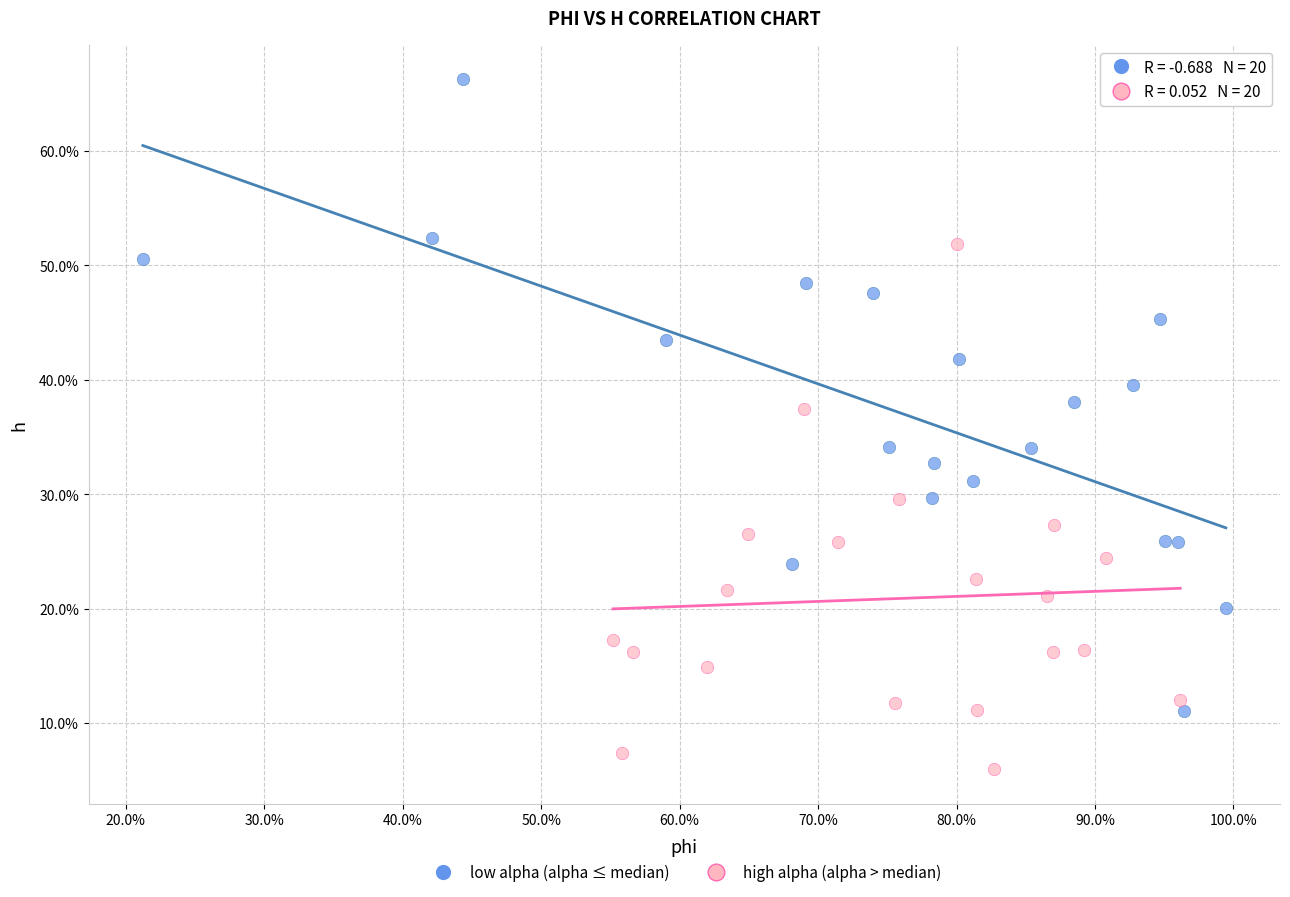

What are all the series names shown in the legend?

low alpha (alpha ≤ median), high alpha (alpha > median)